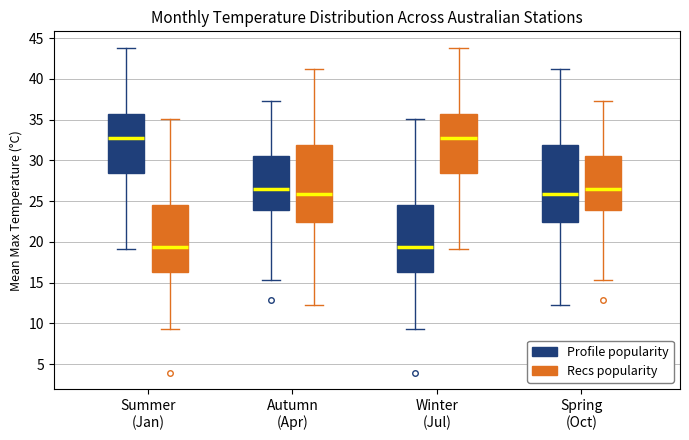

Reading left to right, read every box against the y-axis: the position of its median line, the range the box covers, and the ends of its whiskers. The values are not printed on the chart, so give them approximately, as read against the axis.

Summer (Jan) (Profile popularity): median 33.0, box 28.5 to 35.5, whiskers 19.0 to 44.0
Summer (Jan) (Recs popularity): median 19.5, box 16.5 to 24.5, whiskers 9.5 to 35.0
Autumn (Apr) (Profile popularity): median 26.5, box 24.0 to 30.5, whiskers 15.5 to 37.5
Autumn (Apr) (Recs popularity): median 26.0, box 22.5 to 32.0, whiskers 12.0 to 41.0
Winter (Jul) (Profile popularity): median 19.5, box 16.5 to 24.5, whiskers 9.5 to 35.0
Winter (Jul) (Recs popularity): median 33.0, box 28.5 to 35.5, whiskers 19.0 to 44.0
Spring (Oct) (Profile popularity): median 26.0, box 22.5 to 32.0, whiskers 12.0 to 41.0
Spring (Oct) (Recs popularity): median 26.5, box 24.0 to 30.5, whiskers 15.5 to 37.5